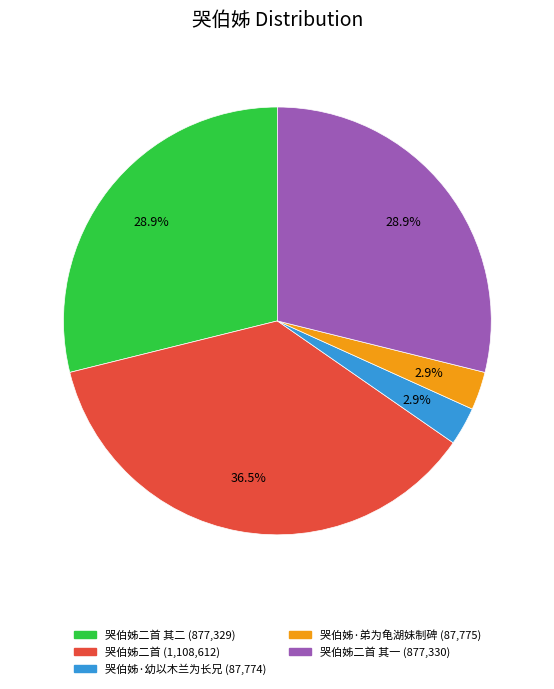

Is there a majority slice in this chart?

No